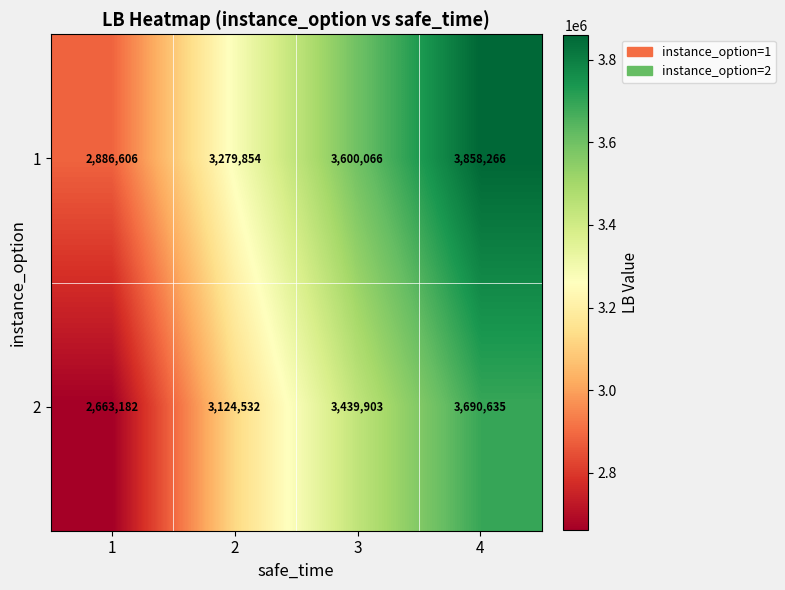

Reading left to right, what are all the values shown in this chart?

1: 2886606	3279854	3600066	3858266
2: 2663182	3124532	3439903	3690635